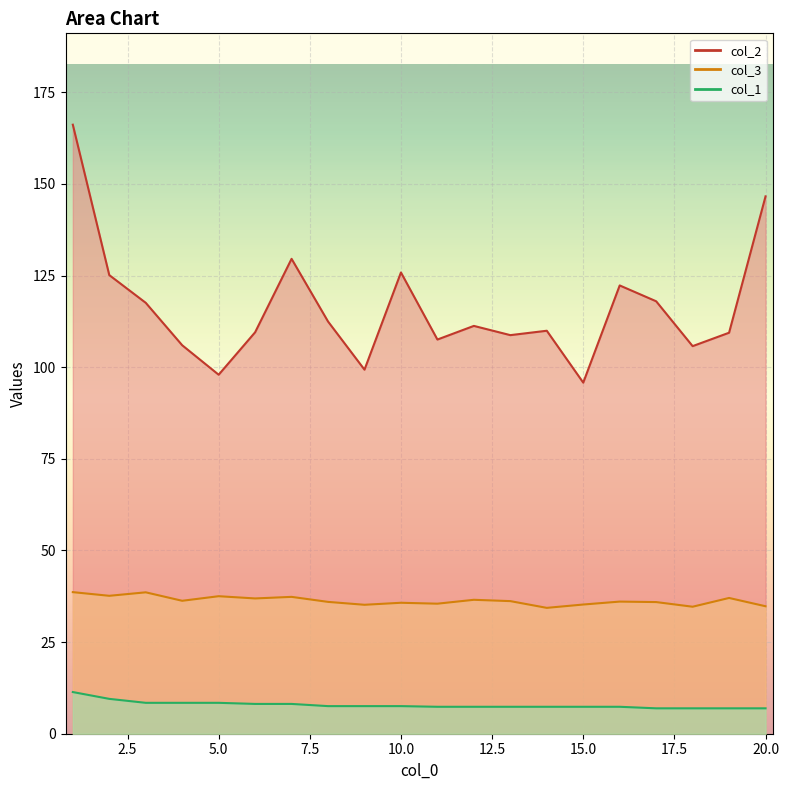

Count the number of categories in the chart.

20